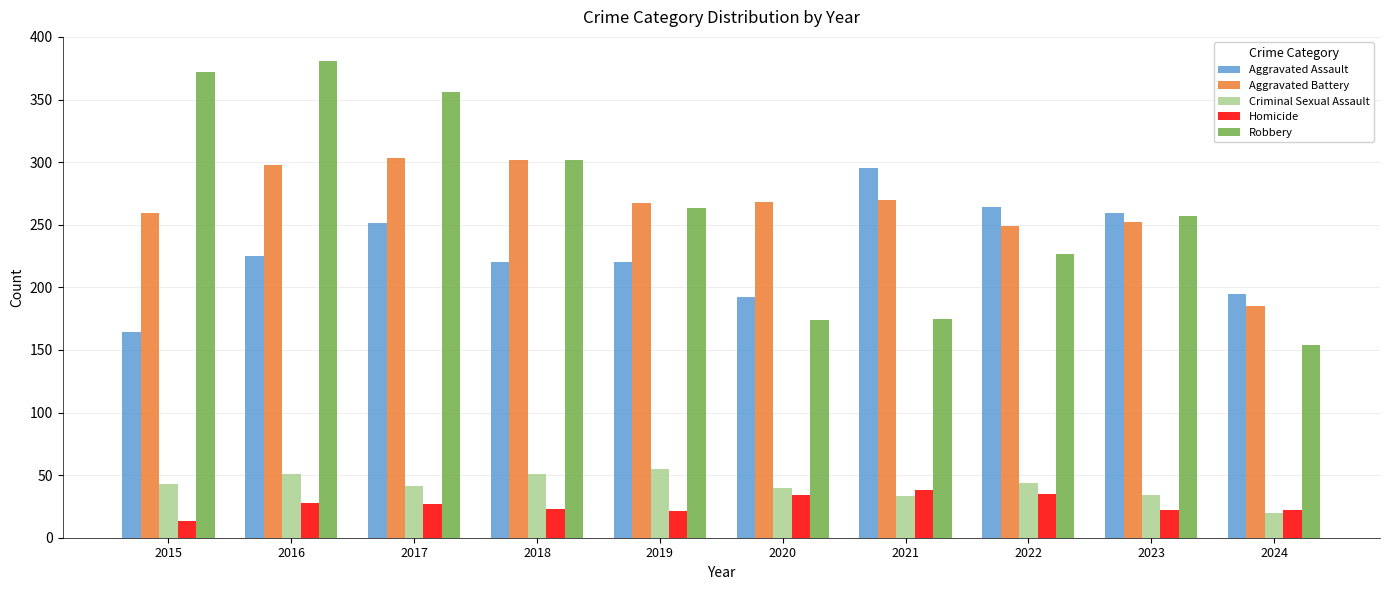

What is the value of the Aggravated Assault bar at the 4th from the left?

220